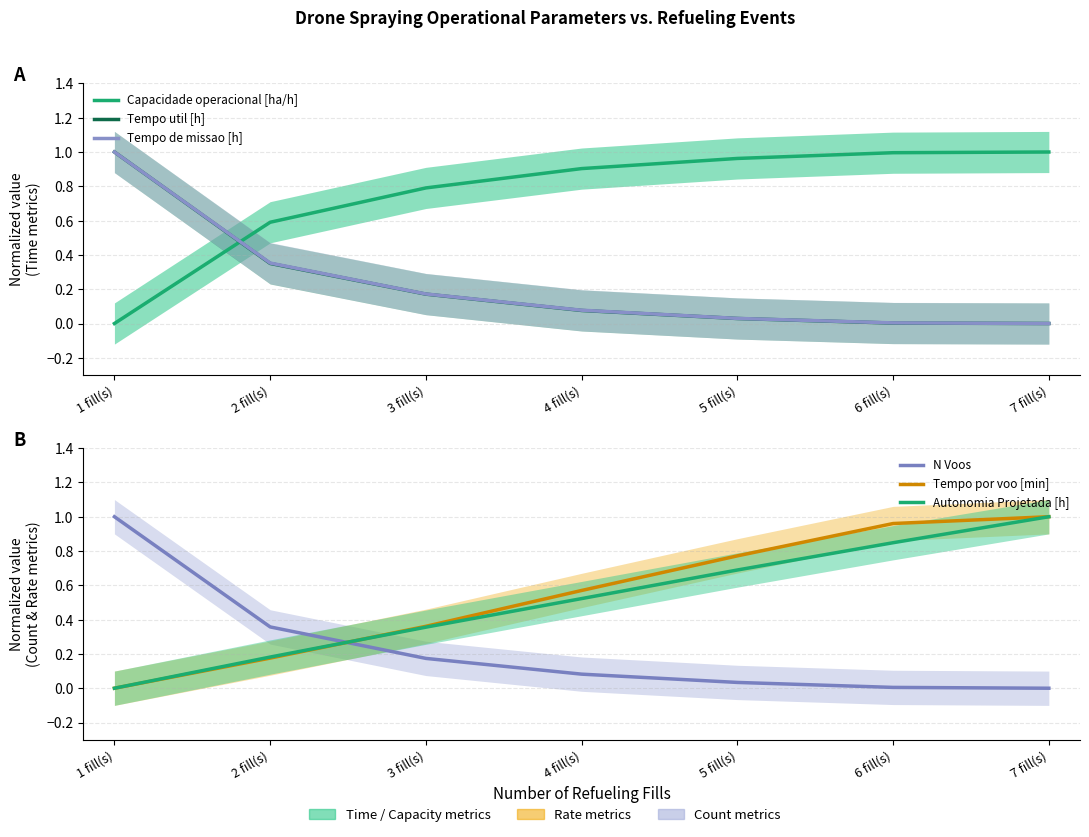

What is the difference between the highest and lowest values at 4 fill(s)?

0.8